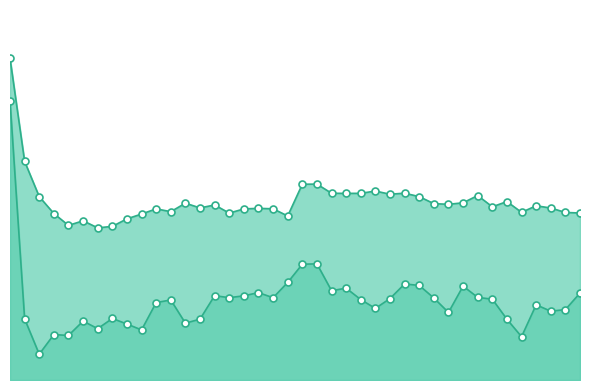

What is the sum of all Entropy 0_line values?

168.7